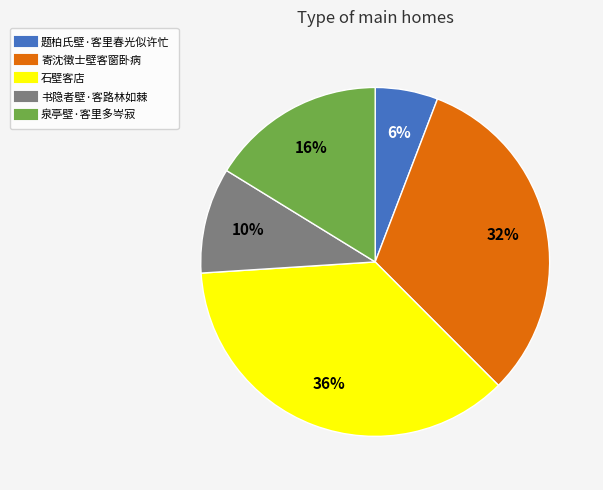

Do 泉亭壁·客里多岑寂 and 寄沈徵士壁客窗卧病 together represent more than half of the pie?

No